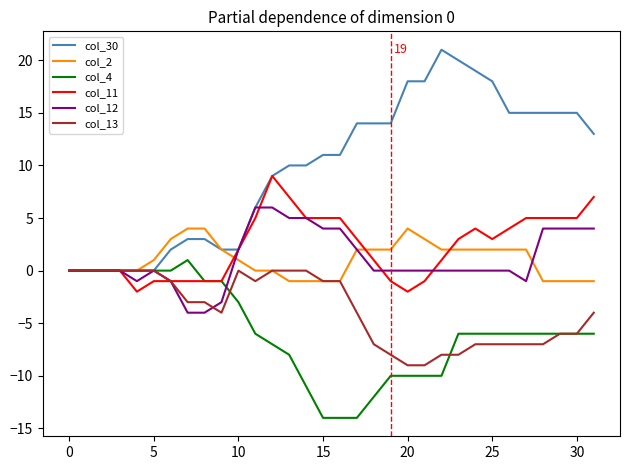

How many lines are shown in the chart?

6